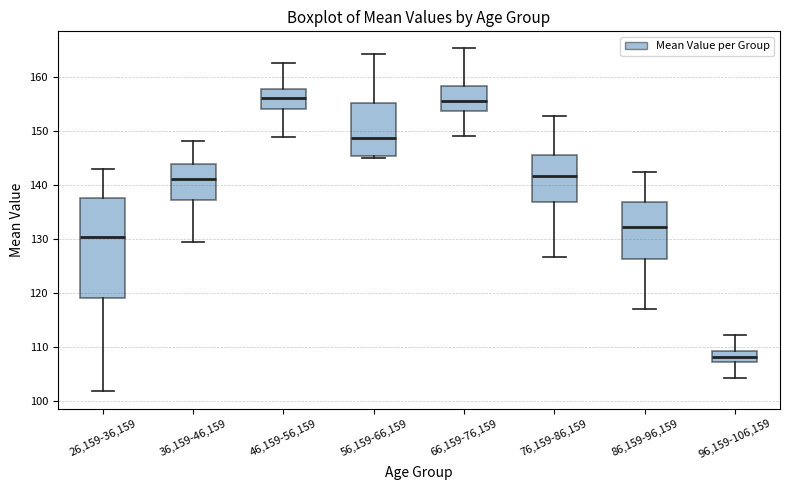

Reading left to right, read every box against the y-axis: the position of its median line, the range the box covers, and the ends of its whiskers. The values are not printed on the chart, so give them approximately, as read against the axis.

26,159-36,159: median 130, box 119 to 138, whiskers 102 to 143
36,159-46,159: median 141, box 137 to 144, whiskers 129 to 148
46,159-56,159: median 156, box 154 to 158, whiskers 149 to 163
56,159-66,159: median 149, box 145 to 155, whiskers 145 (just below the box's lower edge) to 164
66,159-76,159: median 156, box 154 to 158, whiskers 149 to 165
76,159-86,159: median 142, box 137 to 145, whiskers 127 to 153
86,159-96,159: median 132, box 126 to 137, whiskers 117 to 142
96,159-106,159: median 108, box 107 to 109, whiskers 104 to 112